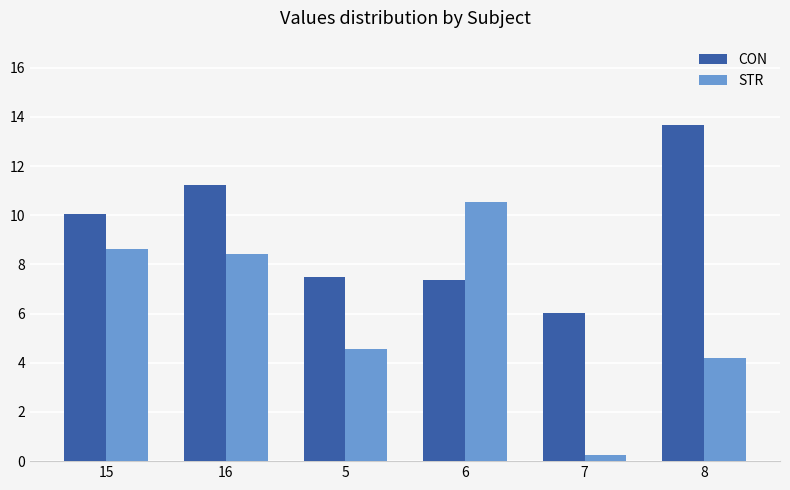

List the series in order of their overall mean, highest first.

CON, STR